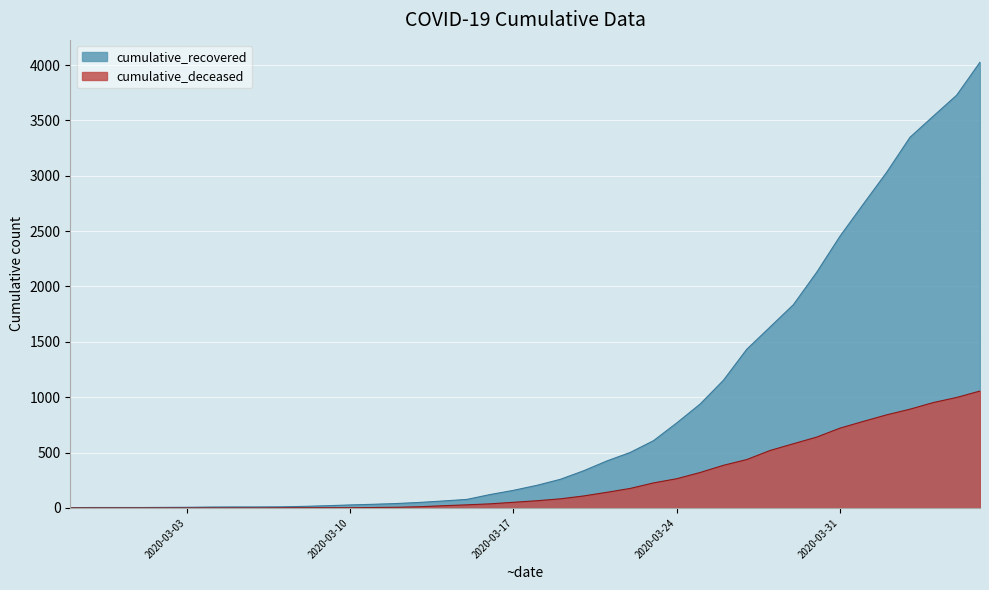

Reading right to left, extract all data points from this chart.

cumulative_recovered: 4026	3728	3539	3348	3032	2745	2455	2129	1836	1634	1433	1153	938	768	607	501	424	335	258	204	159	121	77	63	50	40	33	27	20	14	10	9	9	8	6	5	4	4	4	3
cumulative_deceased: 1056	998	952	892	841	782	721	640	580	519	437	385	320	264	226	176	141	108	82	65	51	37	28	20	11	6	4	2	2	2	1	0	0	0	0	0	0	0	0	0